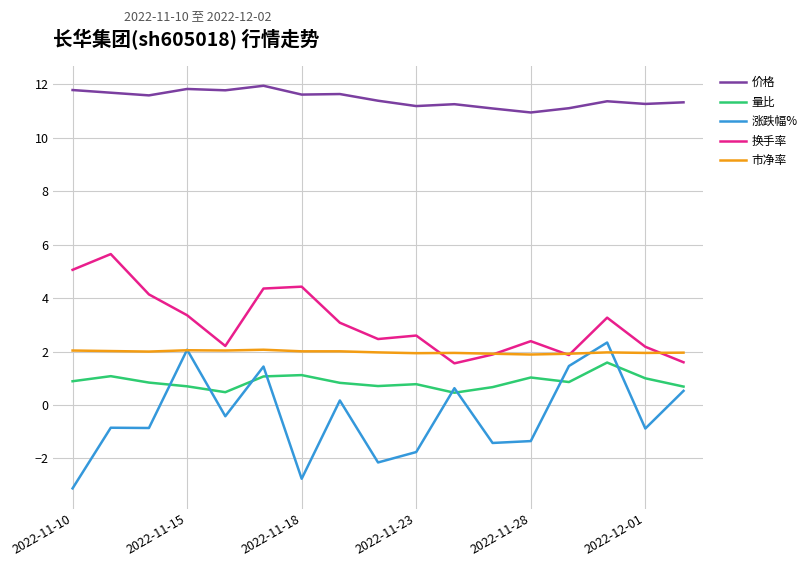

True or false: 量比 and 价格 intersect in this chart.

False